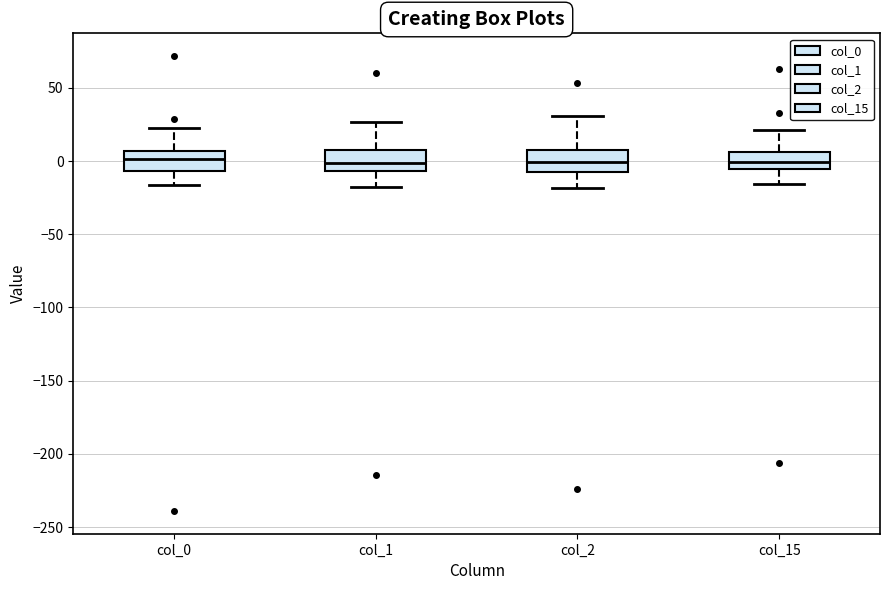

Where is the lower edge of the box for col_0 on the y-axis? The values are not printed on the chart, so give them approximately, as read against the axis.

-5